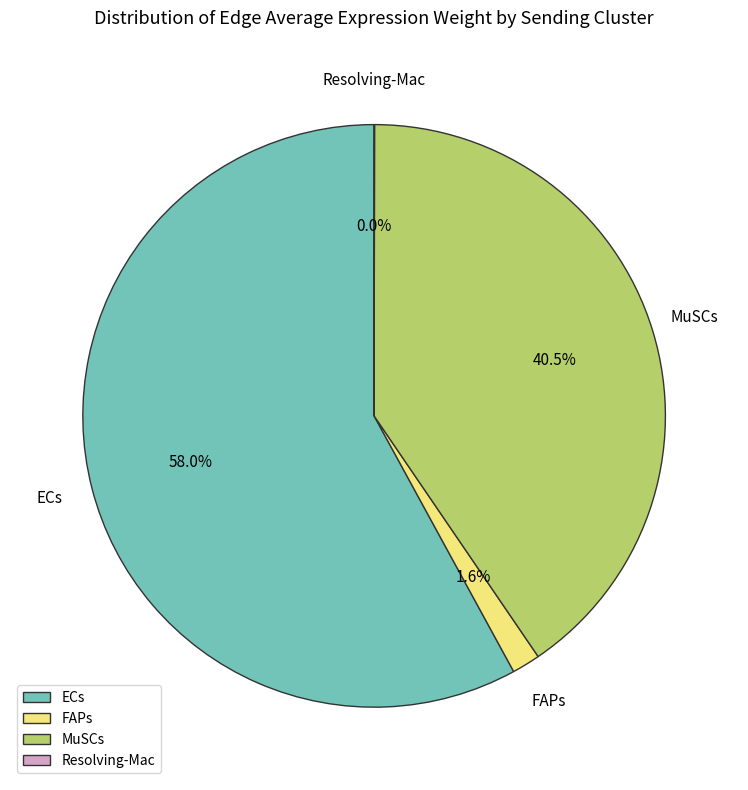

To the nearest percent, what portion does FAPs represent?

2%